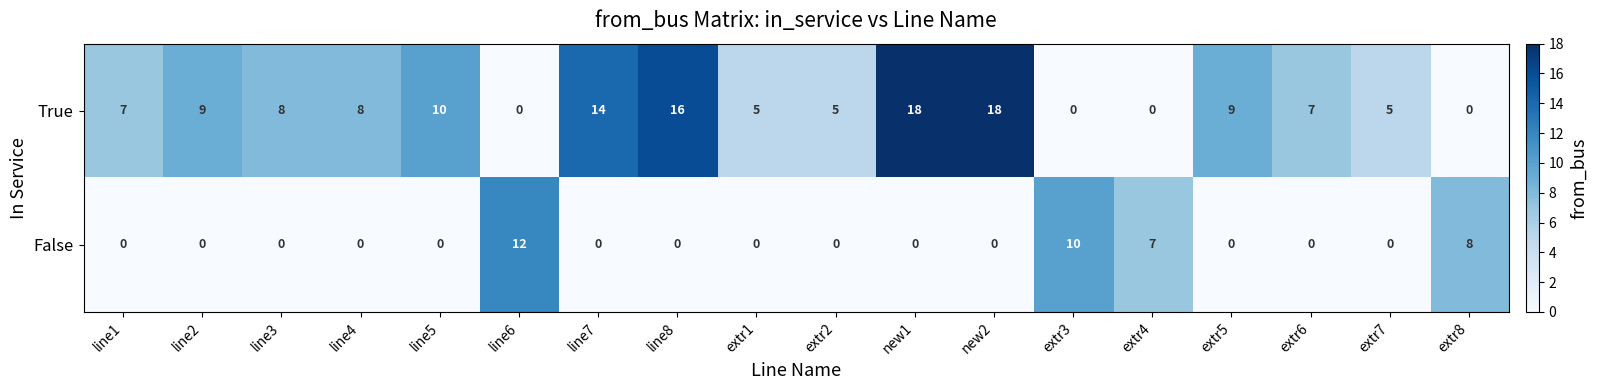

Where does the True series first go above 8?

line2